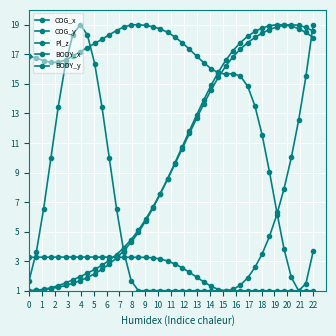

Does the chart display data point markers on the line(s)?

Yes